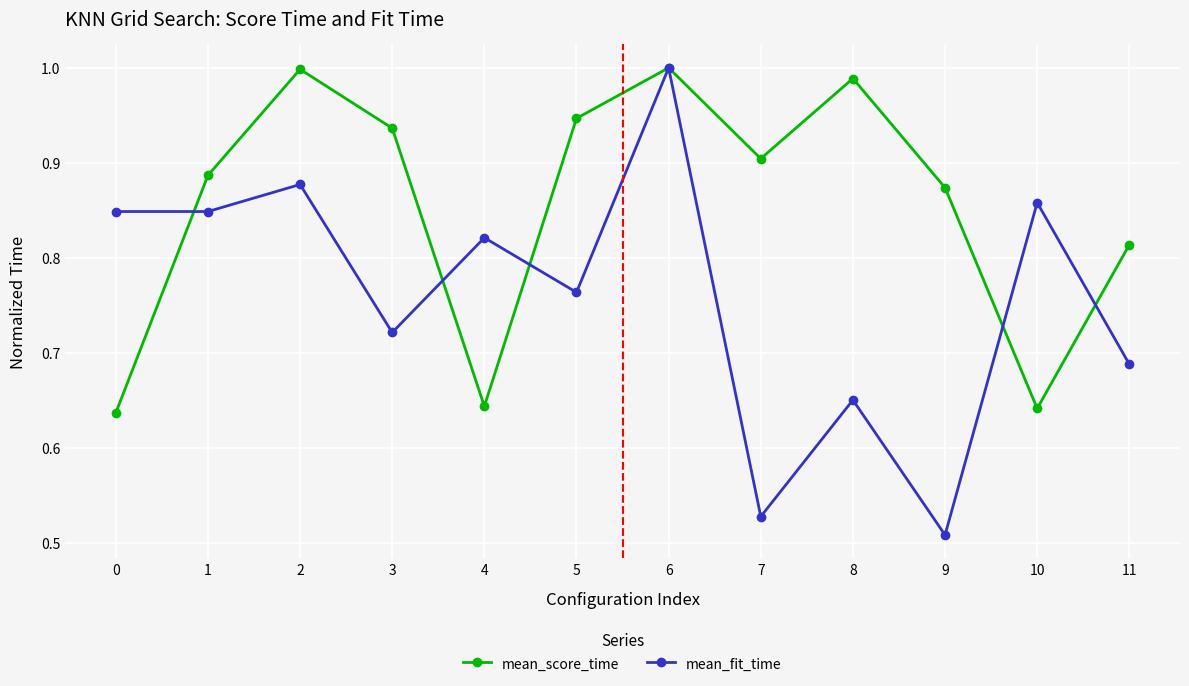

At which label does mean_fit_time reach its minimum?

9